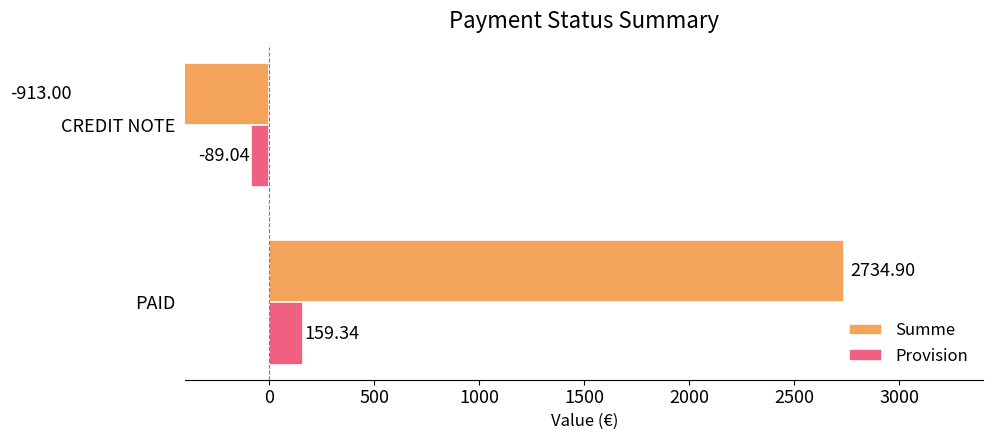

What position from the left is CREDIT NOTE?

2